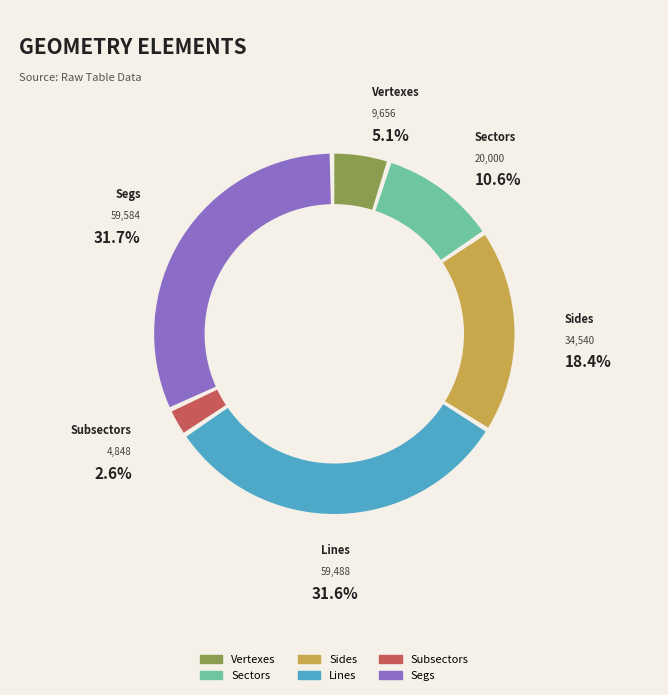

Does Sides represent more than half of the total?

No